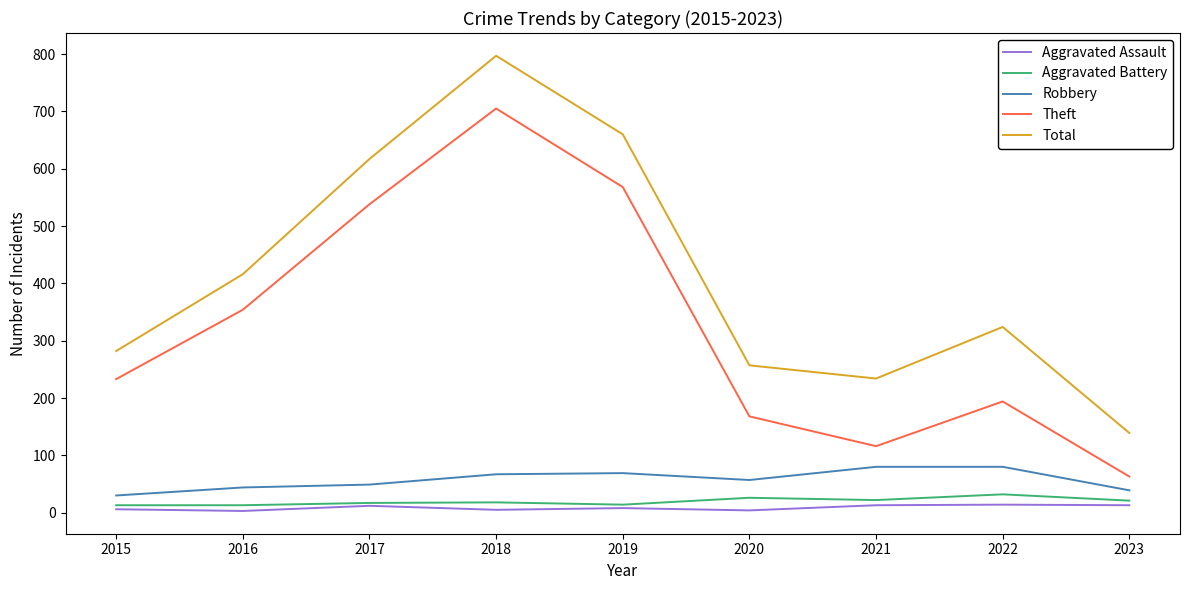

Which series has the largest total across all categories?

Total